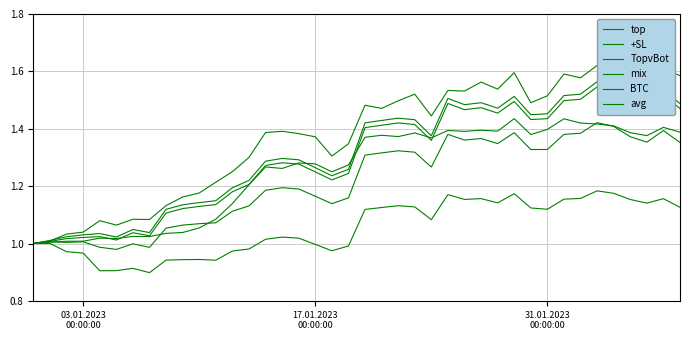

What is the value of the +SL point at the 27th from the left?

1.5